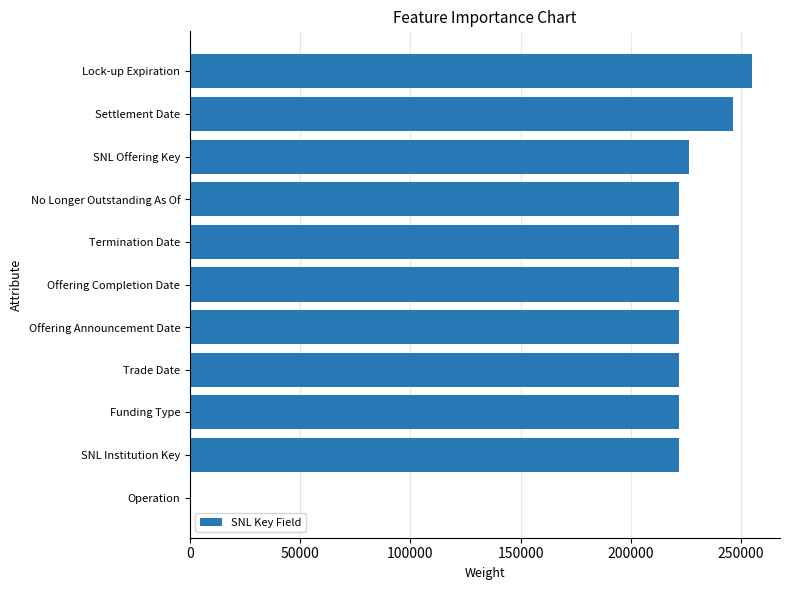

Is it true that the value at Settlement Date is 82127?

False